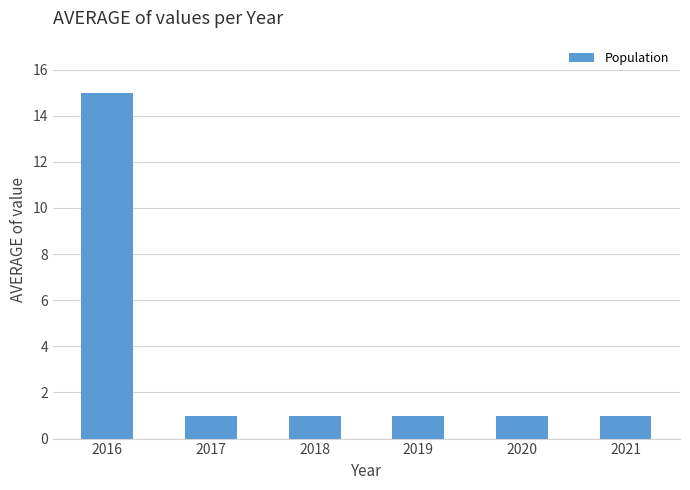

What is the change in value from 2016 to 2018?

-14